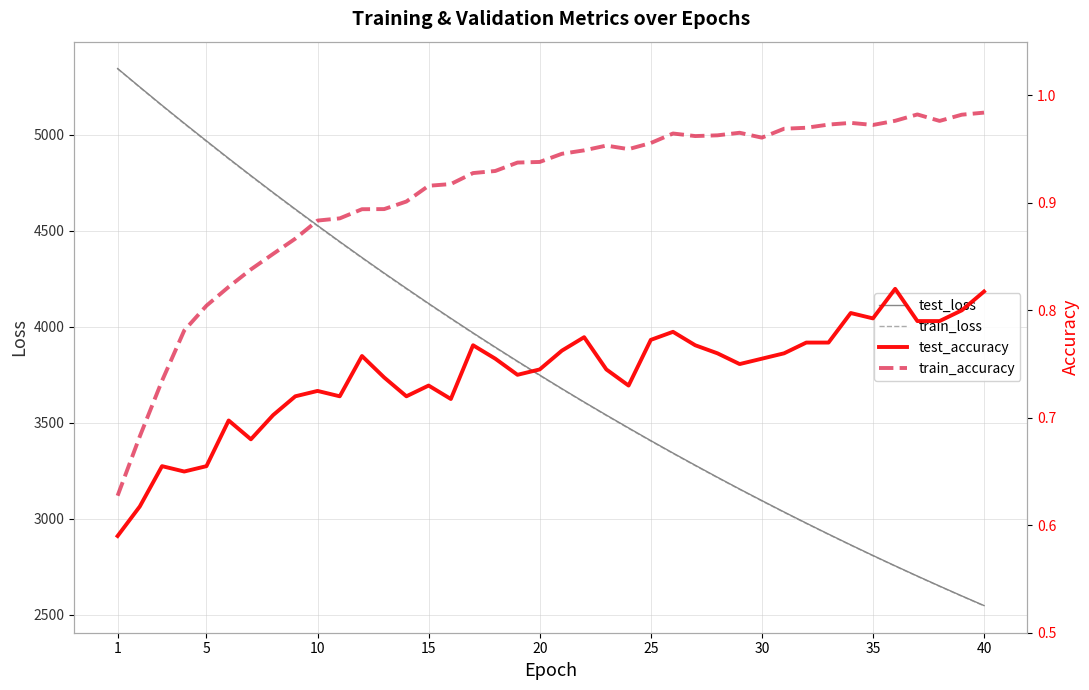

What are all the series names shown in the legend?

test_loss, train_loss, test_accuracy, train_accuracy